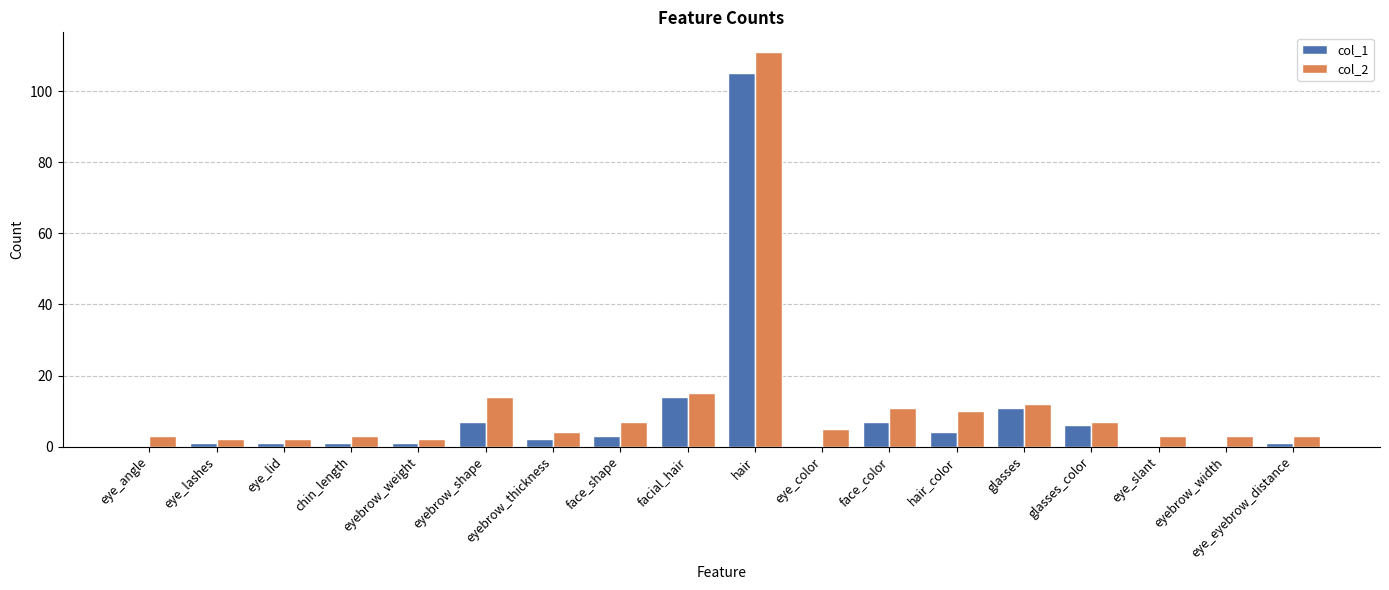

At which label is col_1 closest to 52?

facial_hair